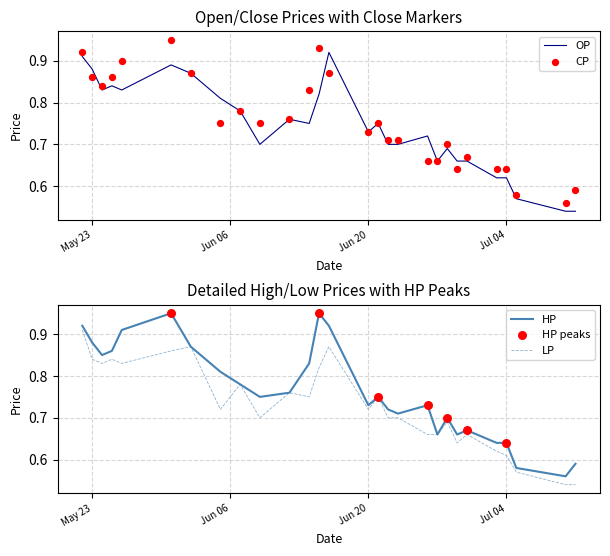

Which series has the largest total across all categories?

HP